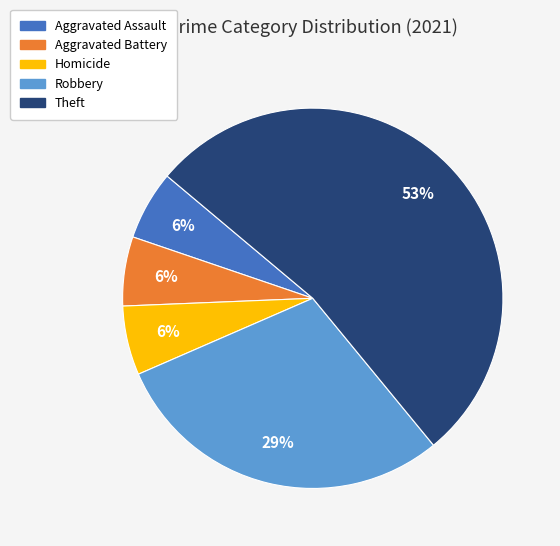

The Aggravated Battery slice represents 15% of the pie. True or false?

False